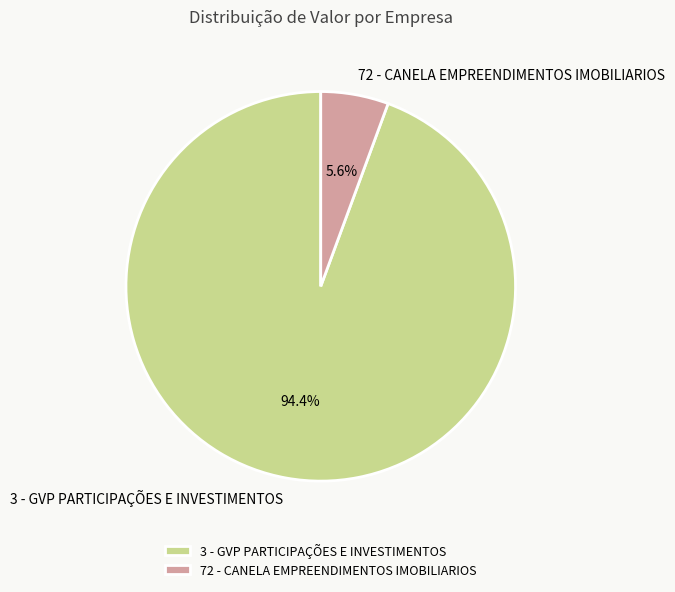

Between 72 - CANELA EMPREENDIMENTOS IMOBILIARIOS and 3 - GVP PARTICIPAÇÕES E INVESTIMENTOS, which is larger?

3 - GVP PARTICIPAÇÕES E INVESTIMENTOS